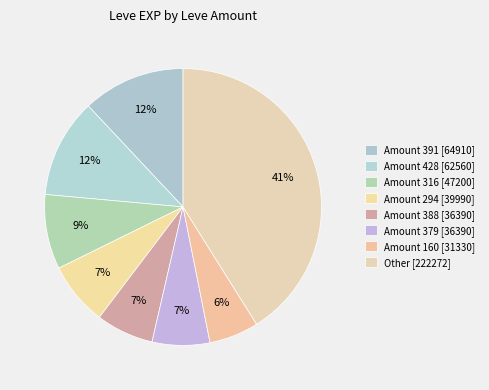

Is there a majority slice in this chart?

No